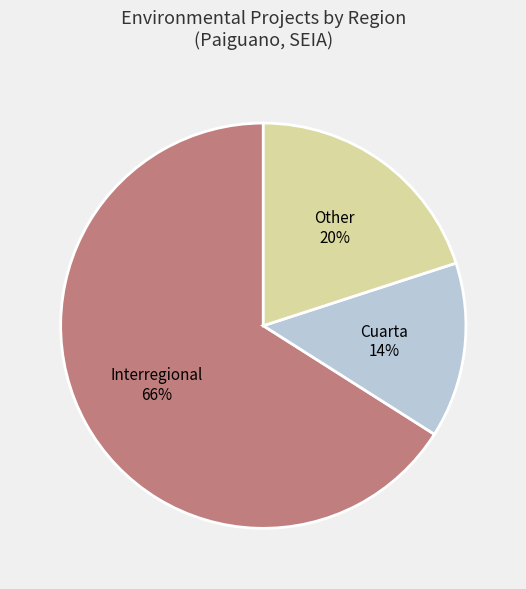

To the nearest percent, what is the difference between the largest and smallest slice percentages?

52%